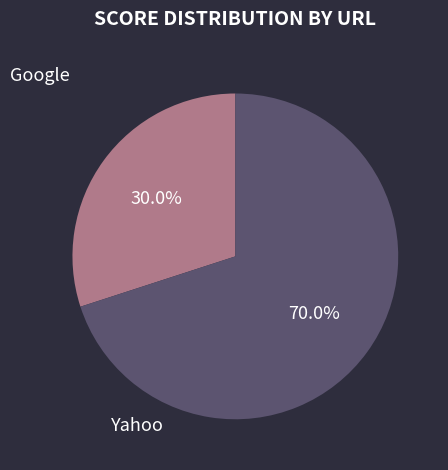

Rank the categories by value from lowest to highest.

Google, Yahoo